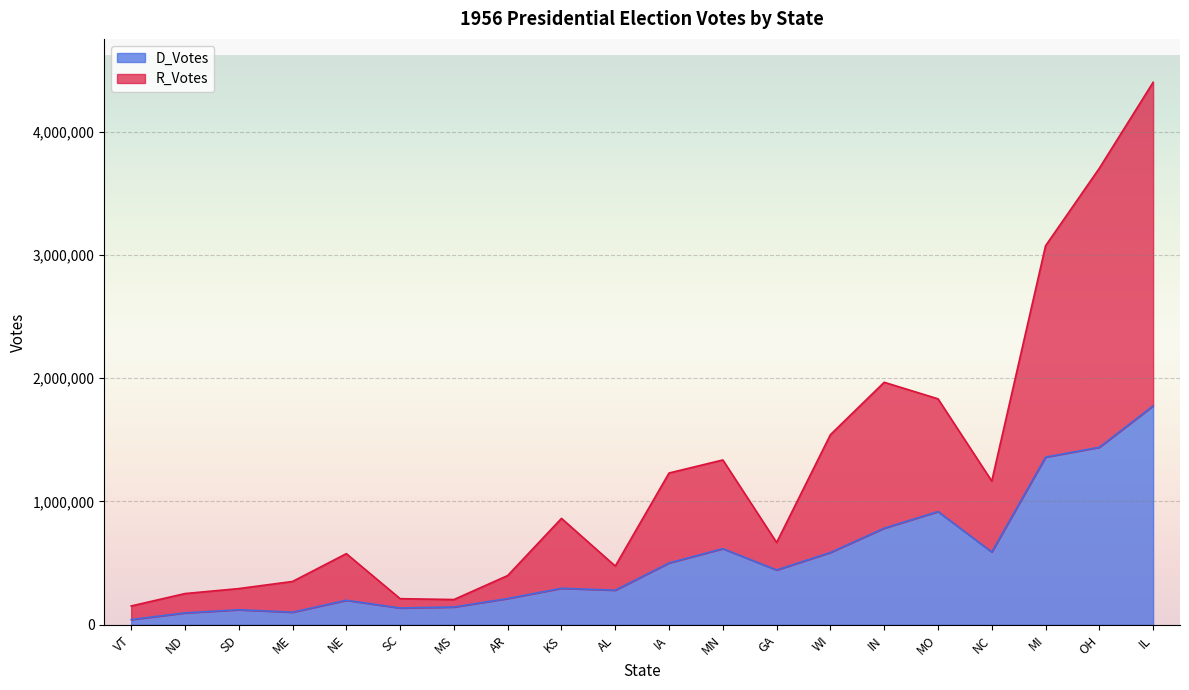

How many interior local valleys does the R_Votes series have?

5